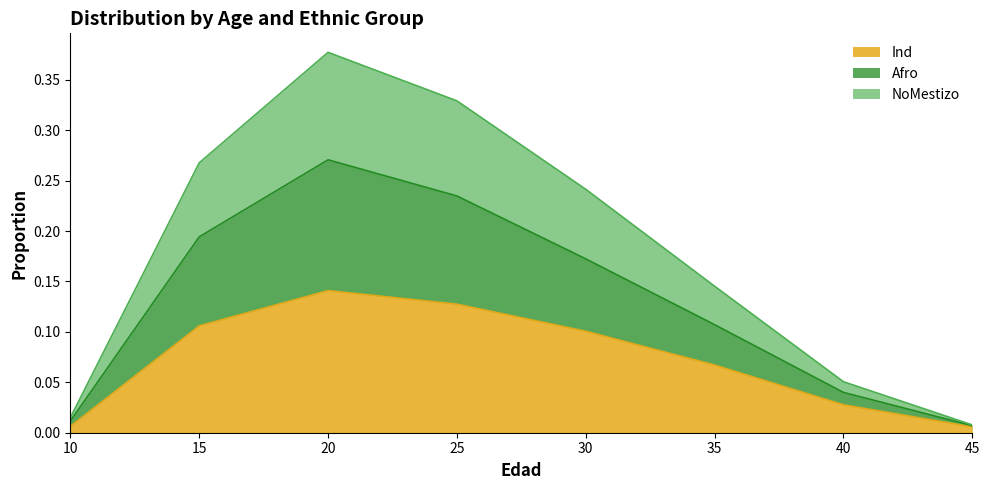

Rank the categories by NoMestizo value from lowest to highest.

45, 10, 40, 35, 30, 15, 25, 20